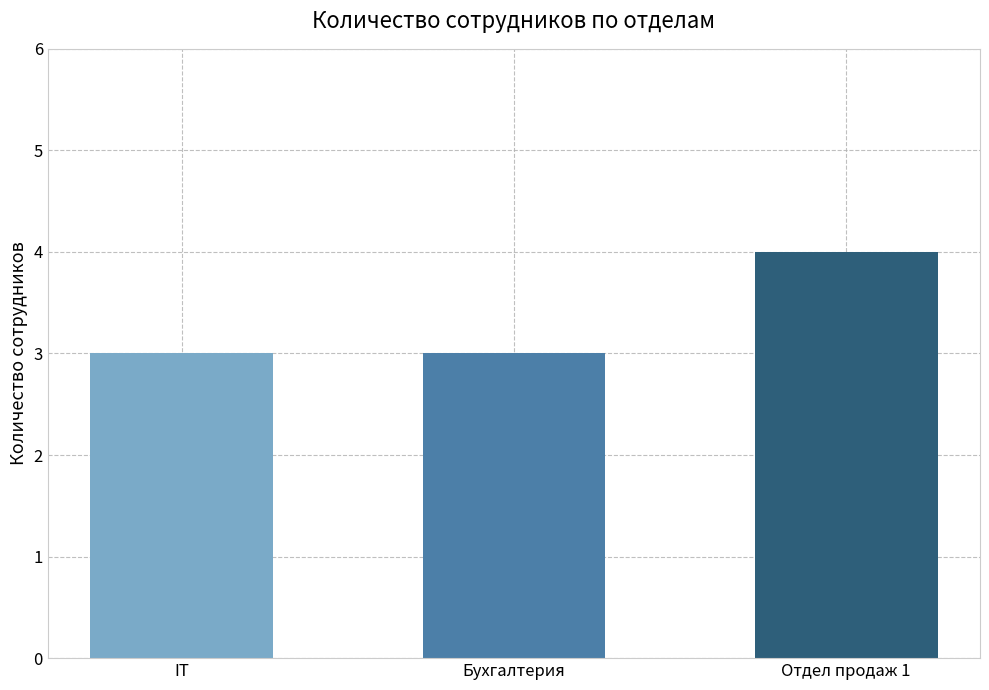

Which label corresponds to the largest value in the chart?

Отдел продаж 1